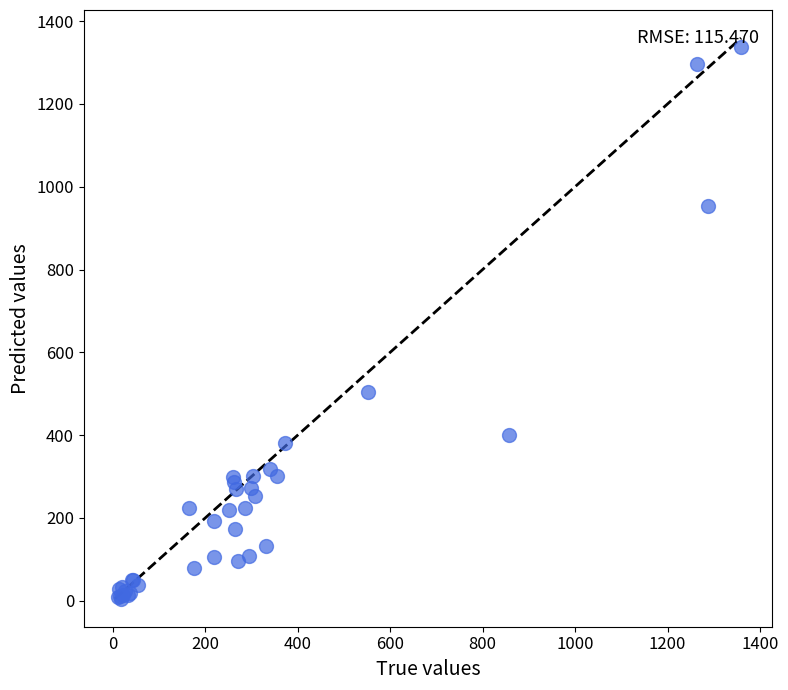

What Y value in the scatter plot is closest to 671?

505